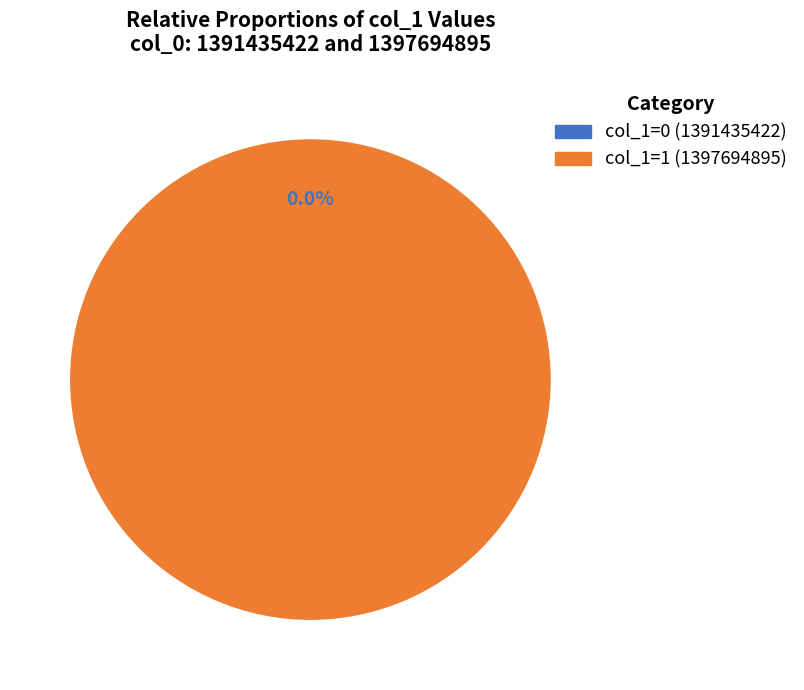

What is the smallest slice in the pie chart?

1391435422